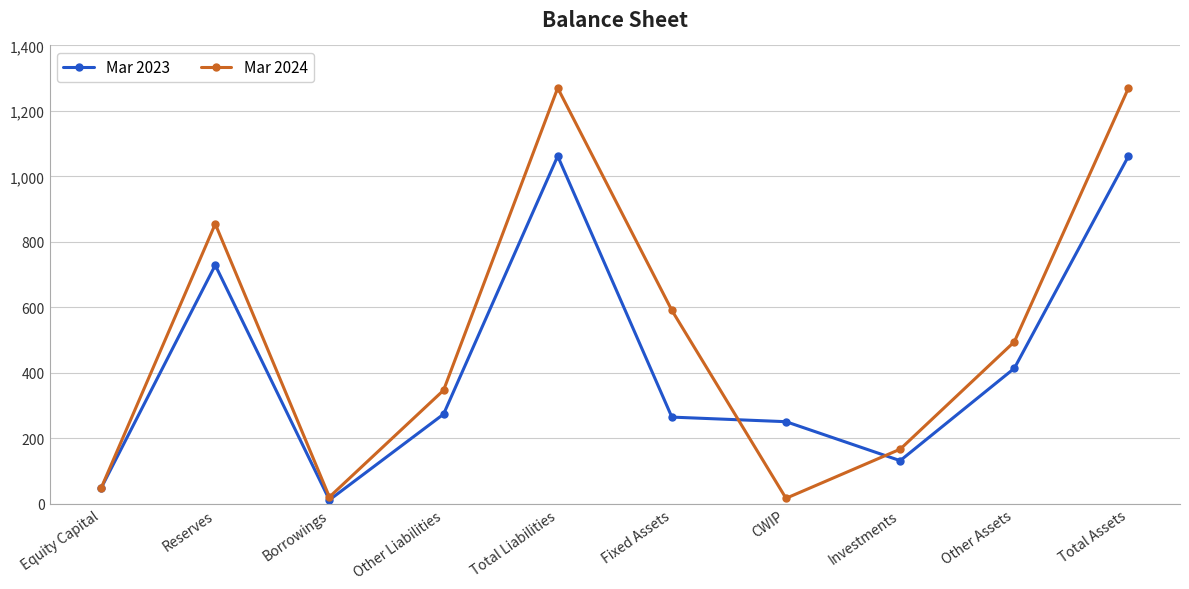

How many categories are shown in the chart?

10